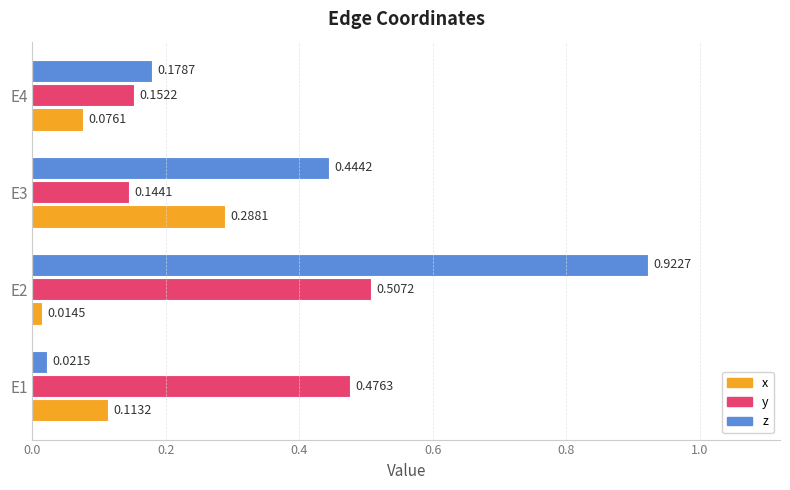

Rank the series at E1 from highest to lowest value.

y, x, z